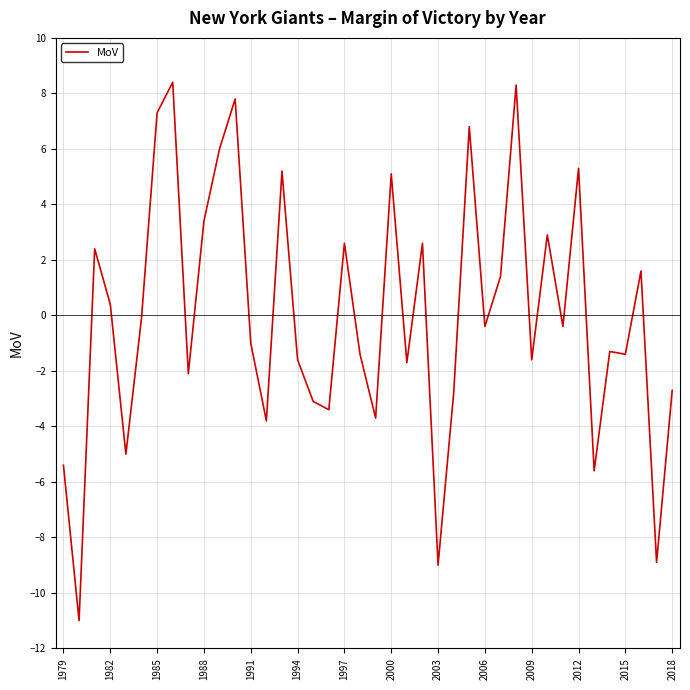

What is the smallest value displayed?

-11.0